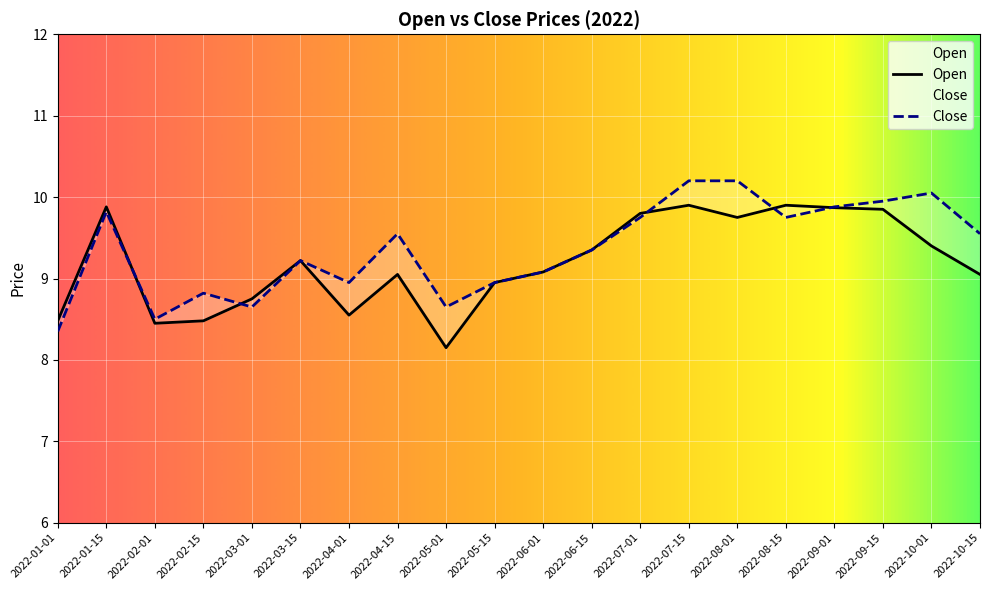

How many series are shown in this chart?

2